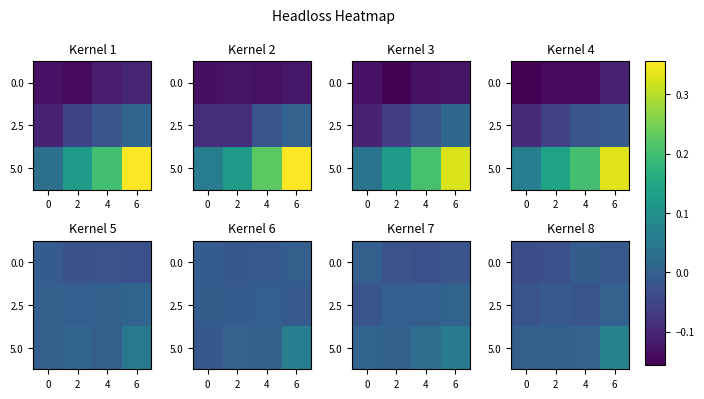

Is the value of 5.0 at 0 greater than the value of 2.5 at 4?

Yes